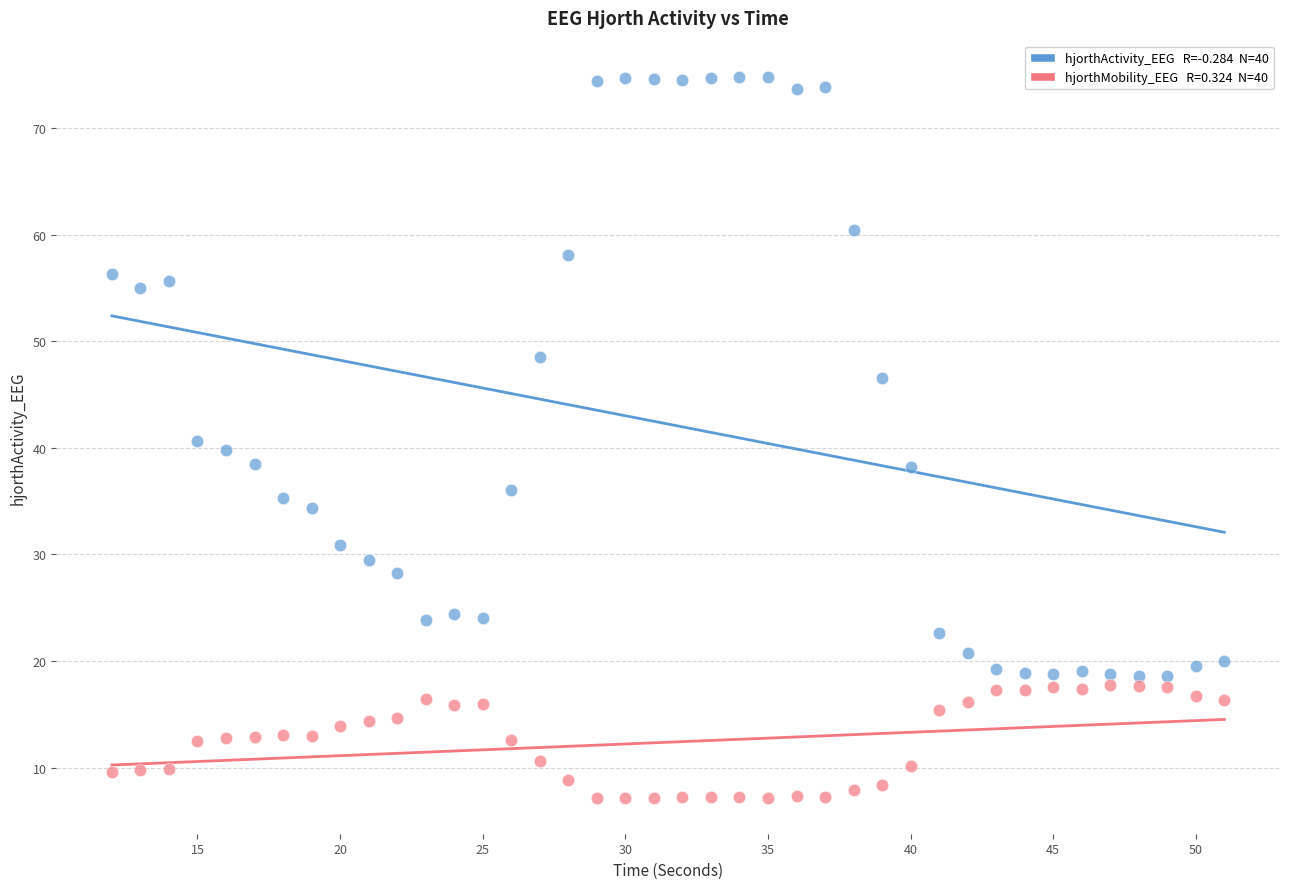

Across all data points, what is the range of X values (max minus min)?

39.0